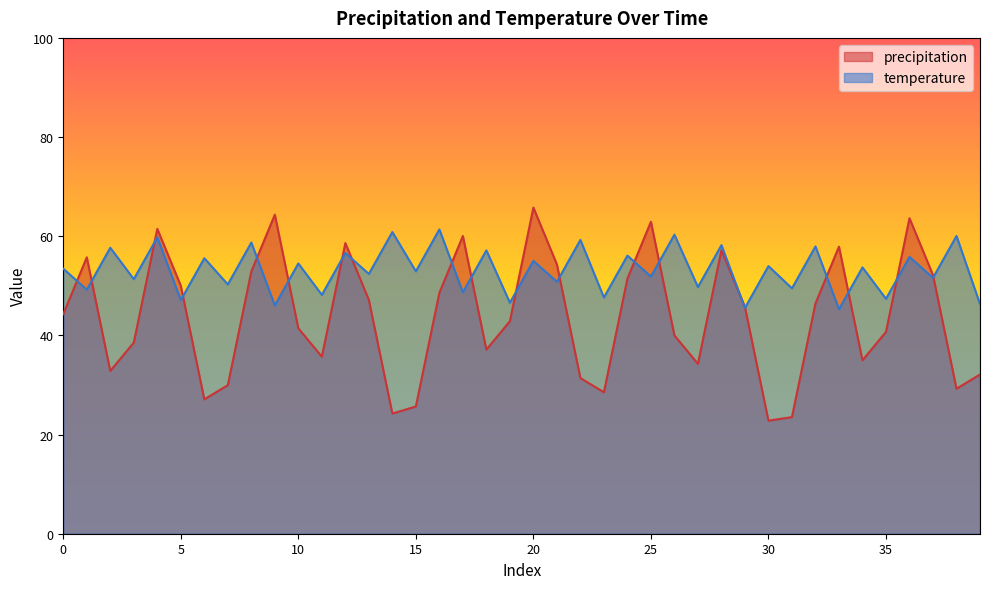

List the labels in order of precipitation value, smallest first.

30, 31, 14, 15, 6, 23, 38, 7, 22, 39, 2, 27, 34, 11, 18, 3, 26, 35, 10, 19, 0, 29, 32, 13, 16, 5, 24, 37, 8, 21, 1, 28, 33, 12, 17, 4, 25, 36, 9, 20